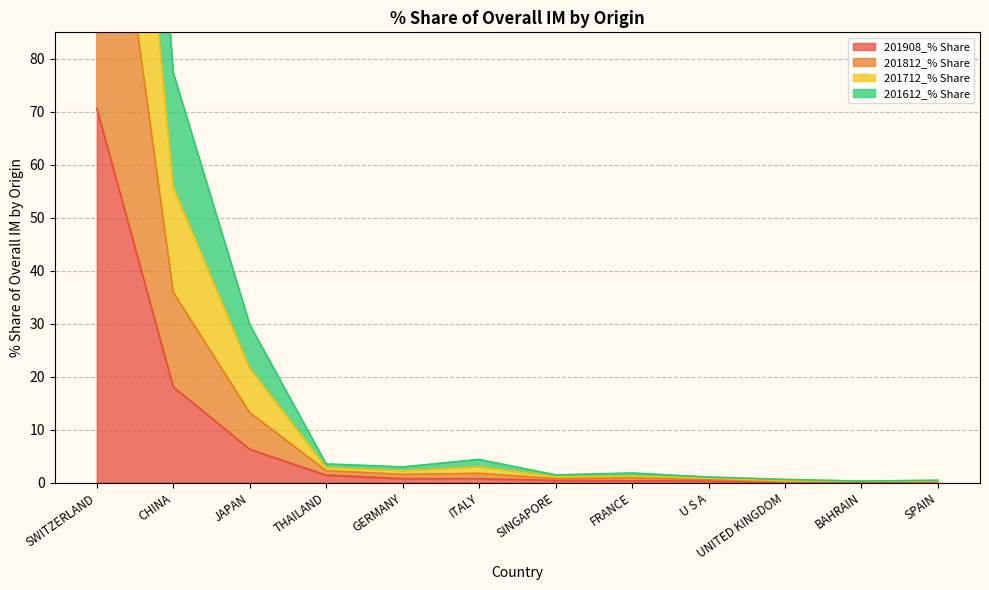

Which category has the highest value in the 201908_% Share series?

SWITZERLAND